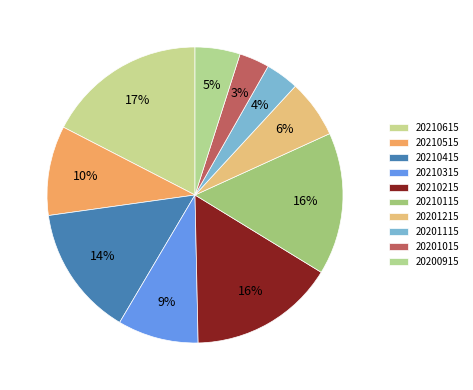

Is 20200915 the majority of the pie?

No